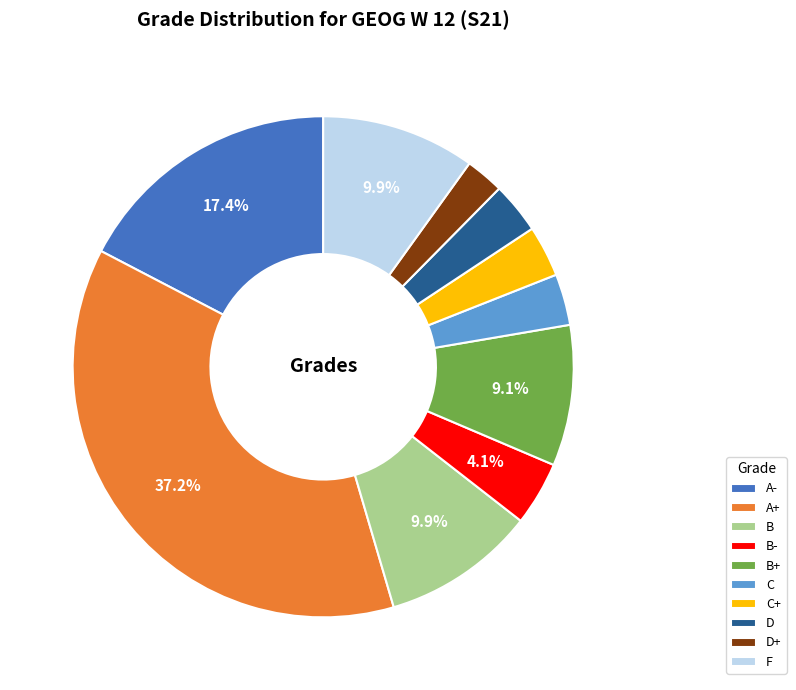

What percentage is NOT represented by B?

90.1%